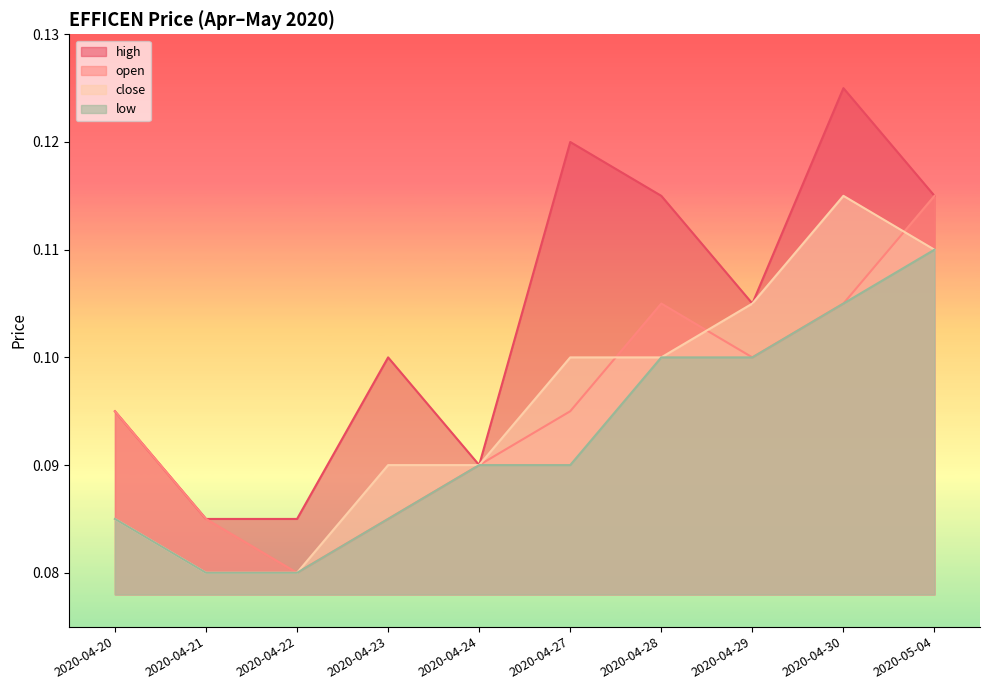

Which series has the largest range (max minus min)?

high